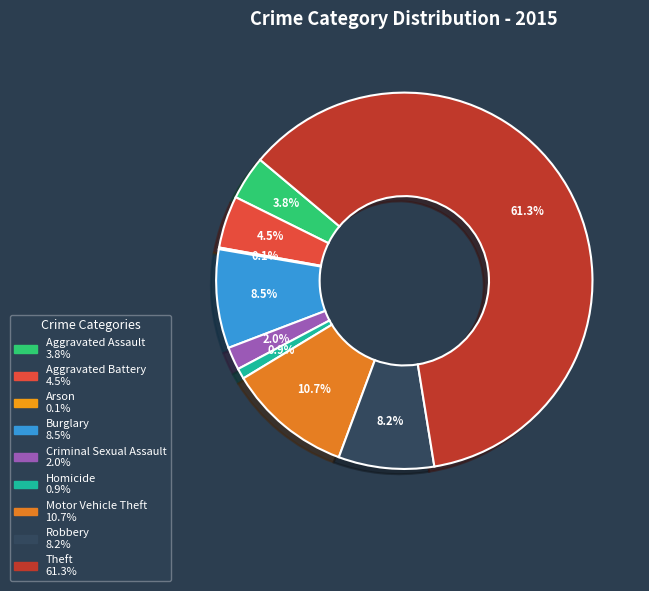

Approximately how many times larger is the value at Robbery compared to Aggravated Assault?

2.2